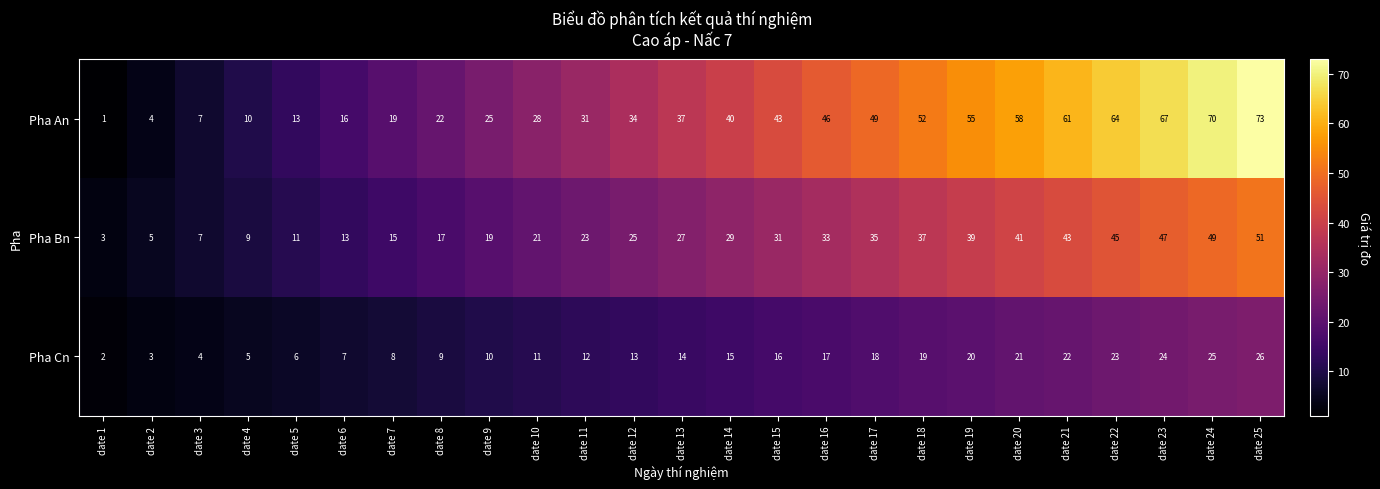

How many distinct data groups are displayed?

3